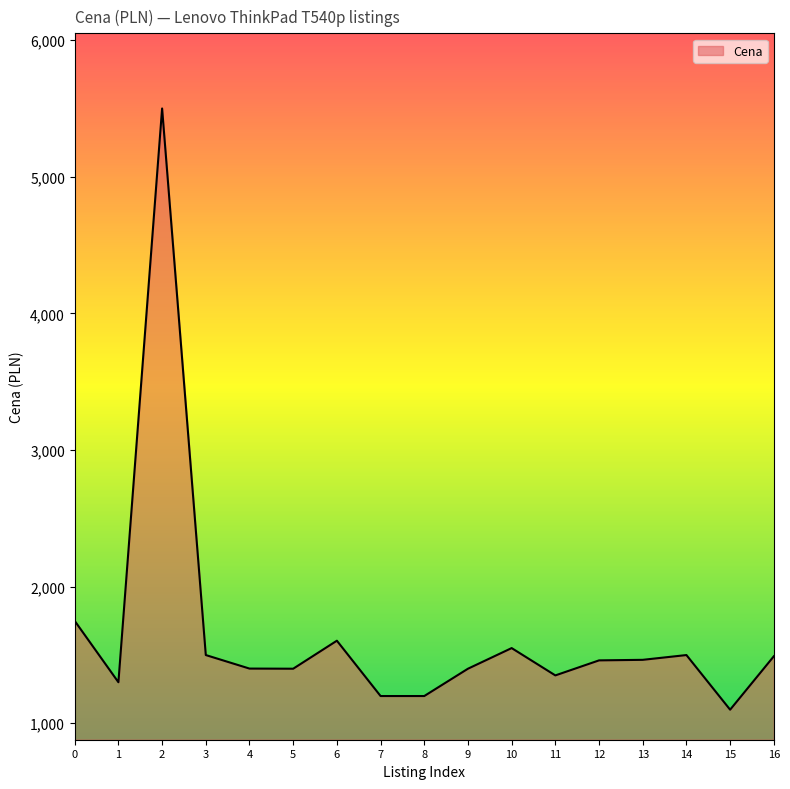

What is the difference between the maximum and minimum values?

4401